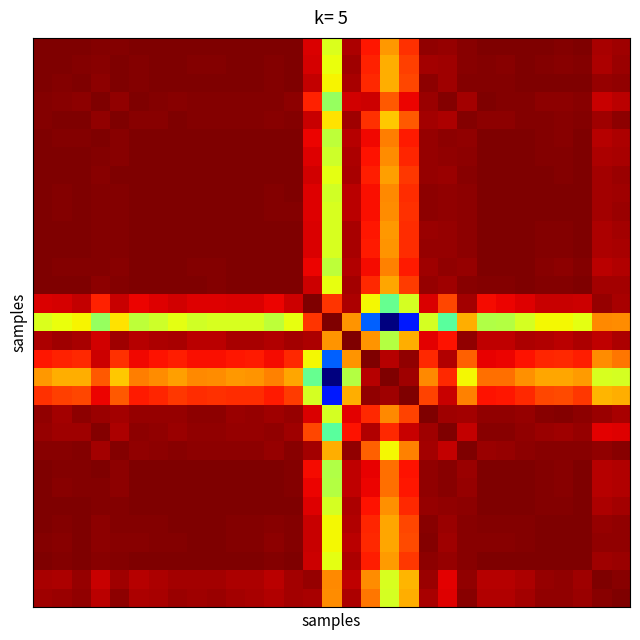

At which category is the sum across all series the highest?

28